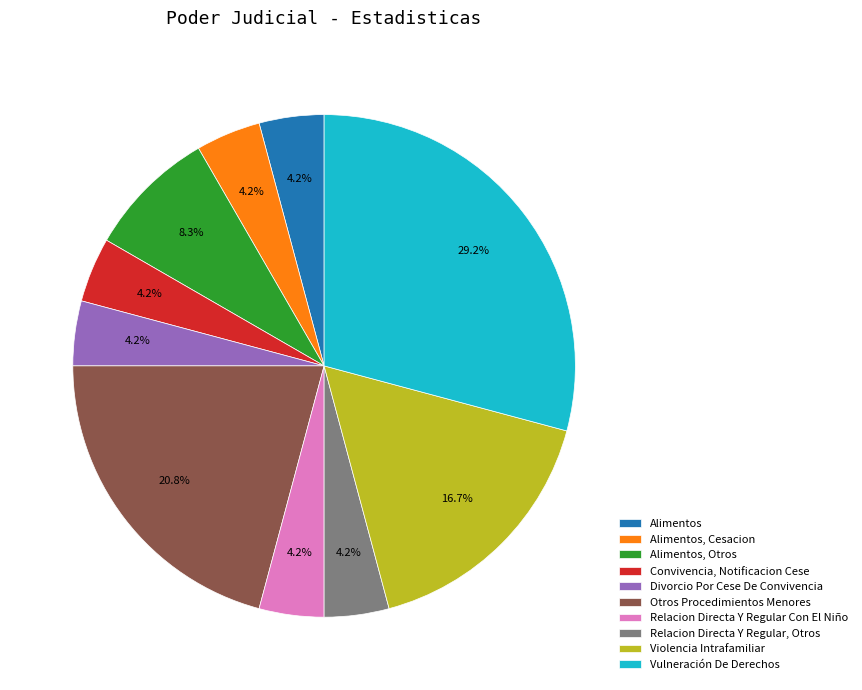

What is the largest slice in the pie chart?

Vulneración De Derechos